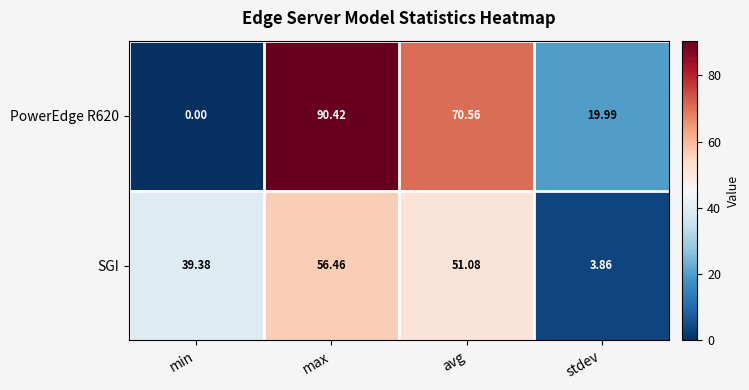

Where is SGI nearest to the value 30?

min